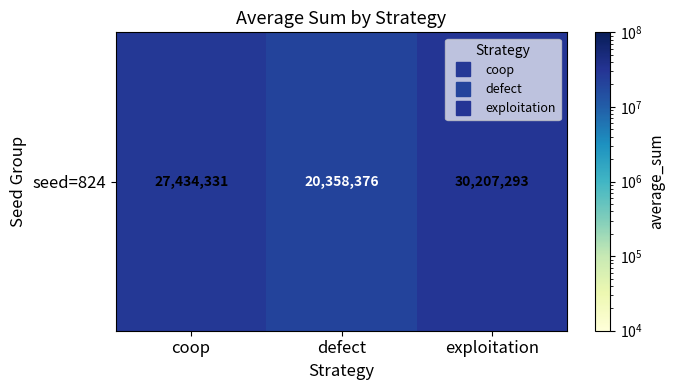

Rank the categories by value from lowest to highest.

defect, coop, exploitation